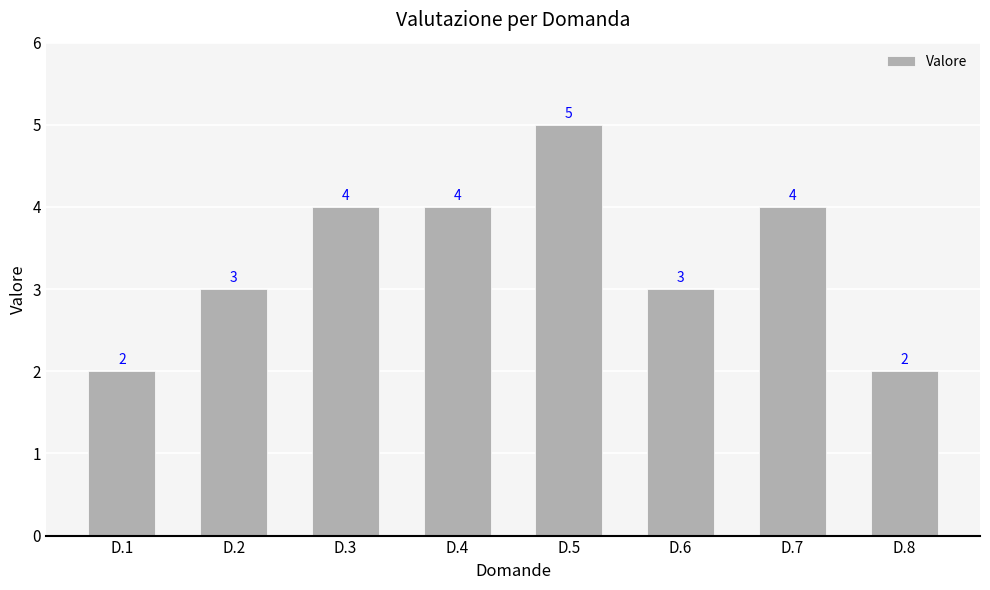

What is the value of the 7th bar from the left?

4